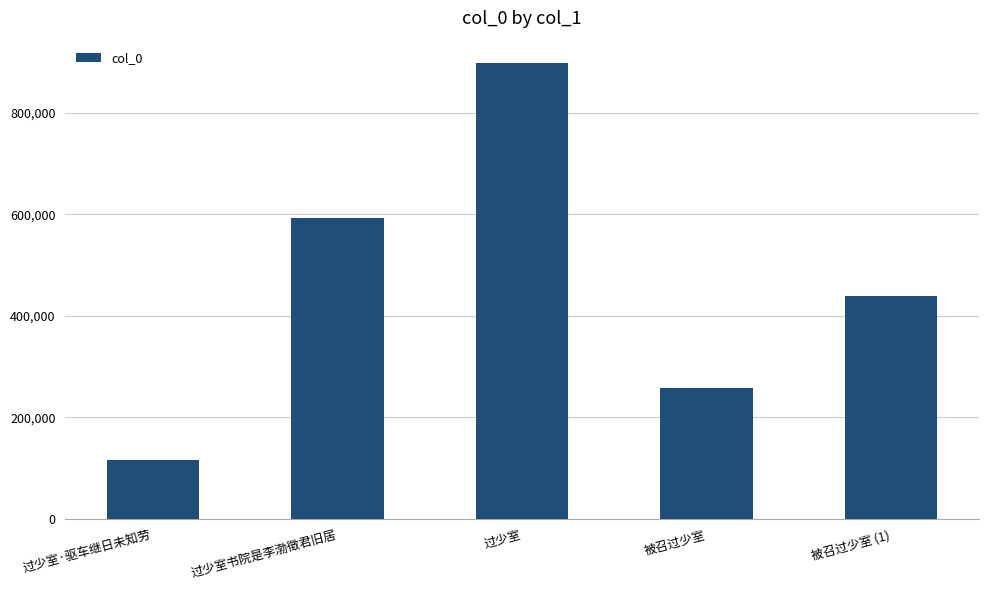

What is the difference between the values at 过少室·驱车继日未知劳 and 过少室书院是李渤徵君旧居?

477645